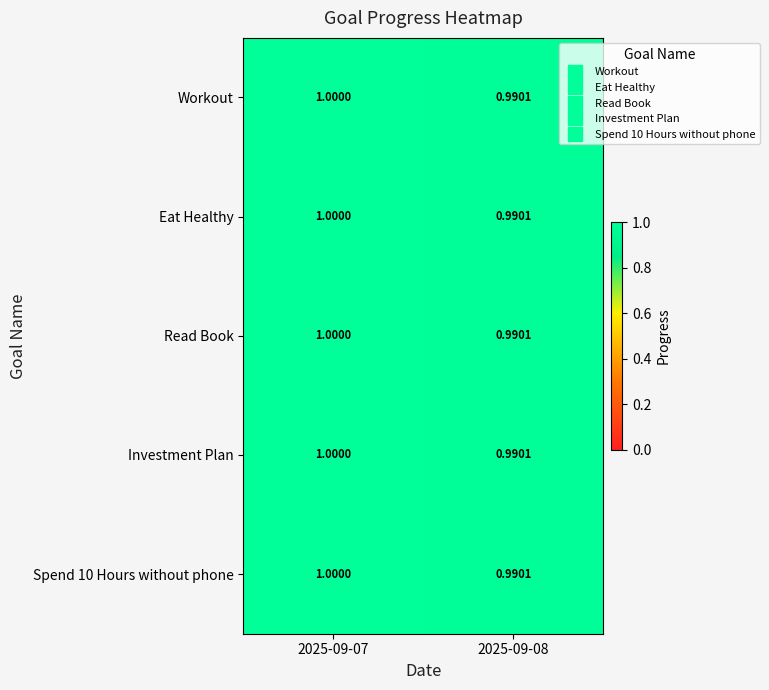

Which series has the largest total across all categories?

Workout